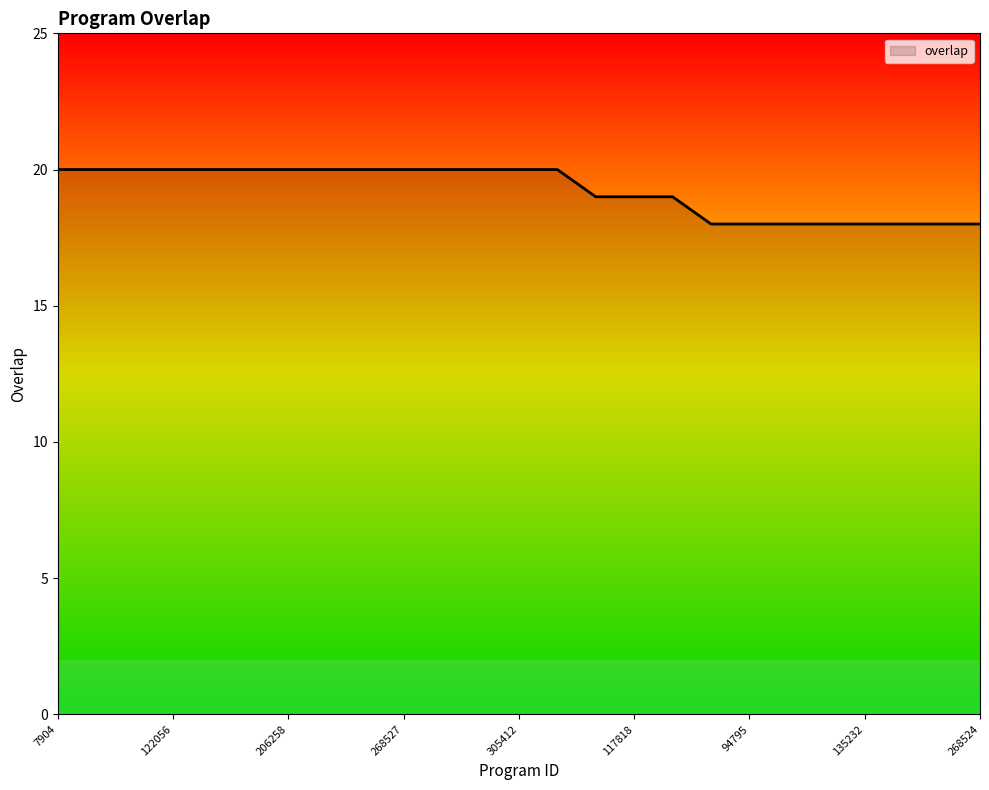

What is the greatest value displayed?

20